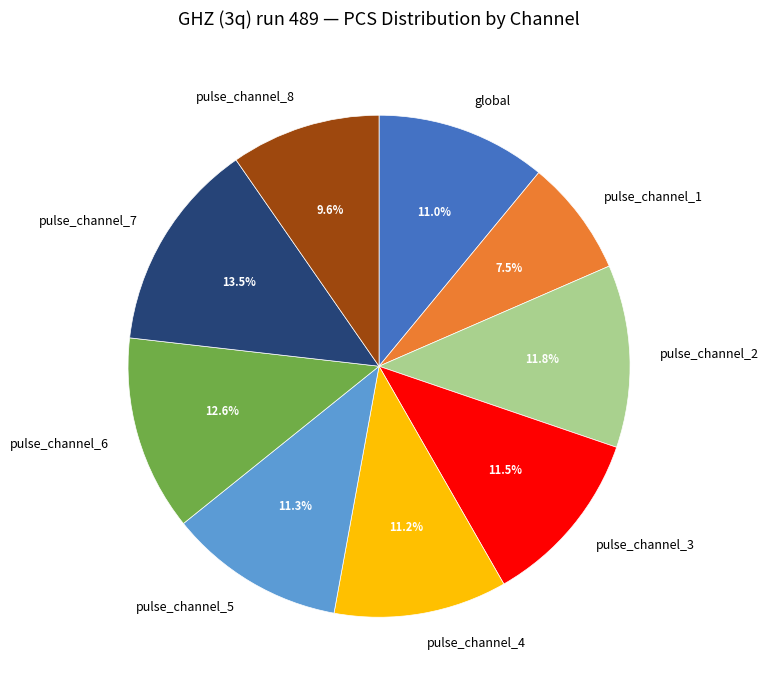

How many slices are in this pie chart?

9